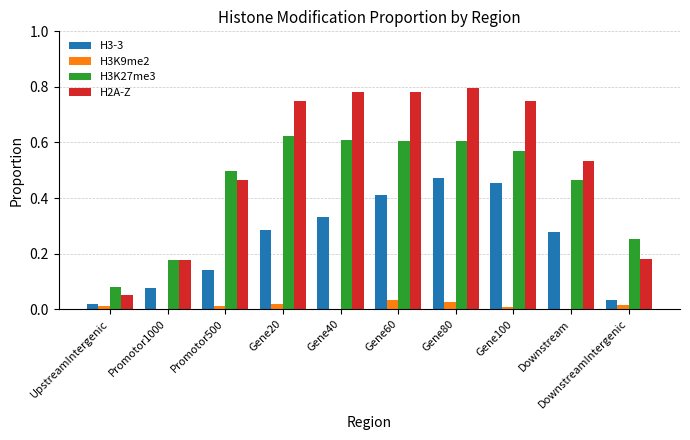

At which category is the sum across all series the highest?

Gene80